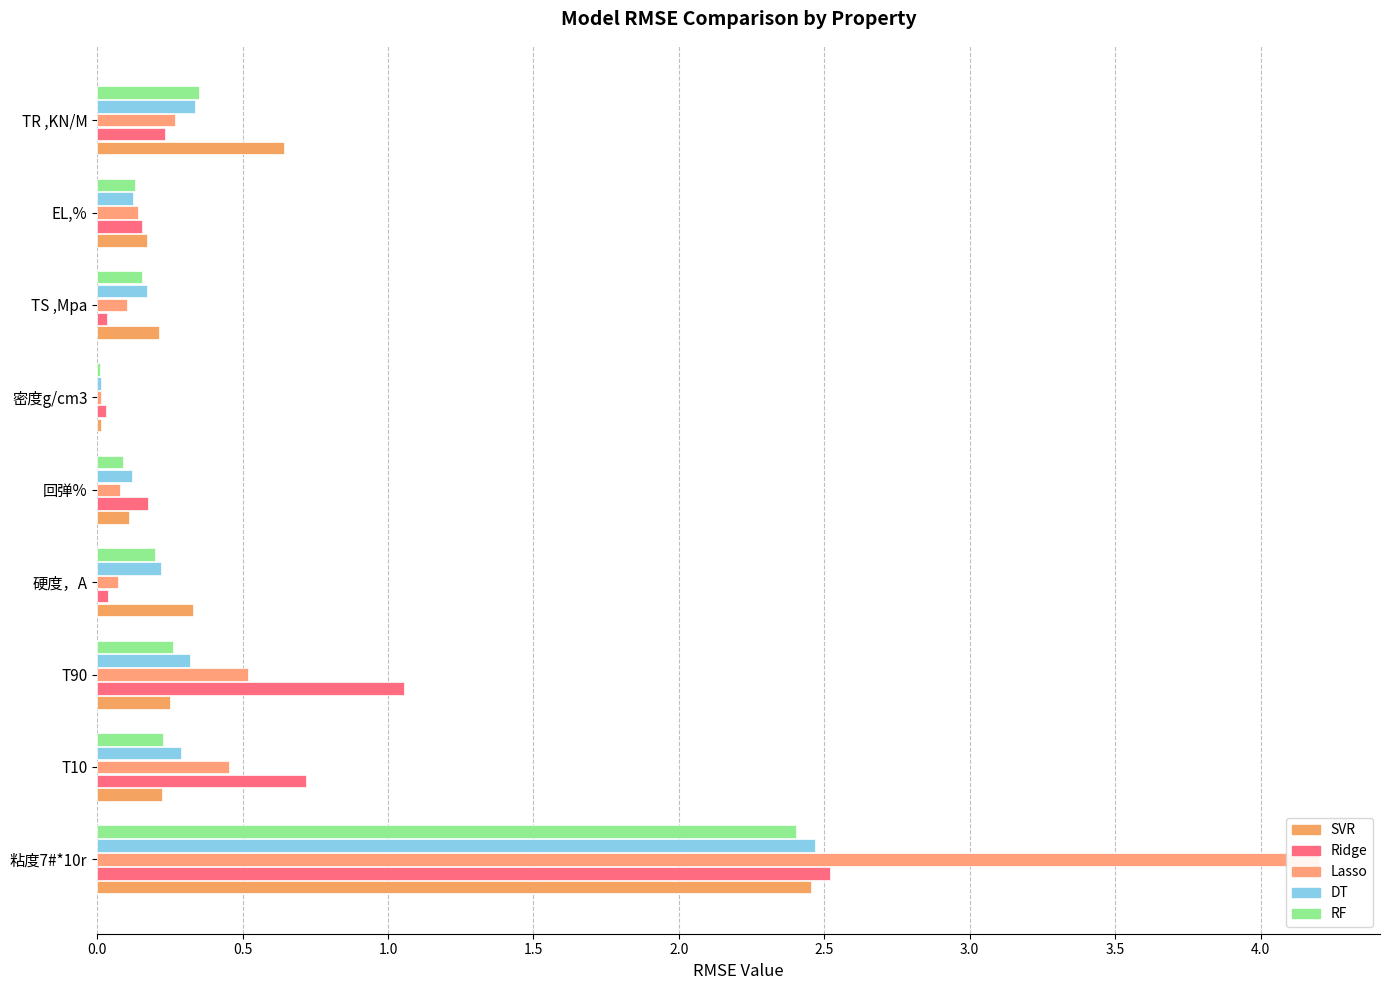

What is the value of the RF bar at the 2nd from the left?

0.2